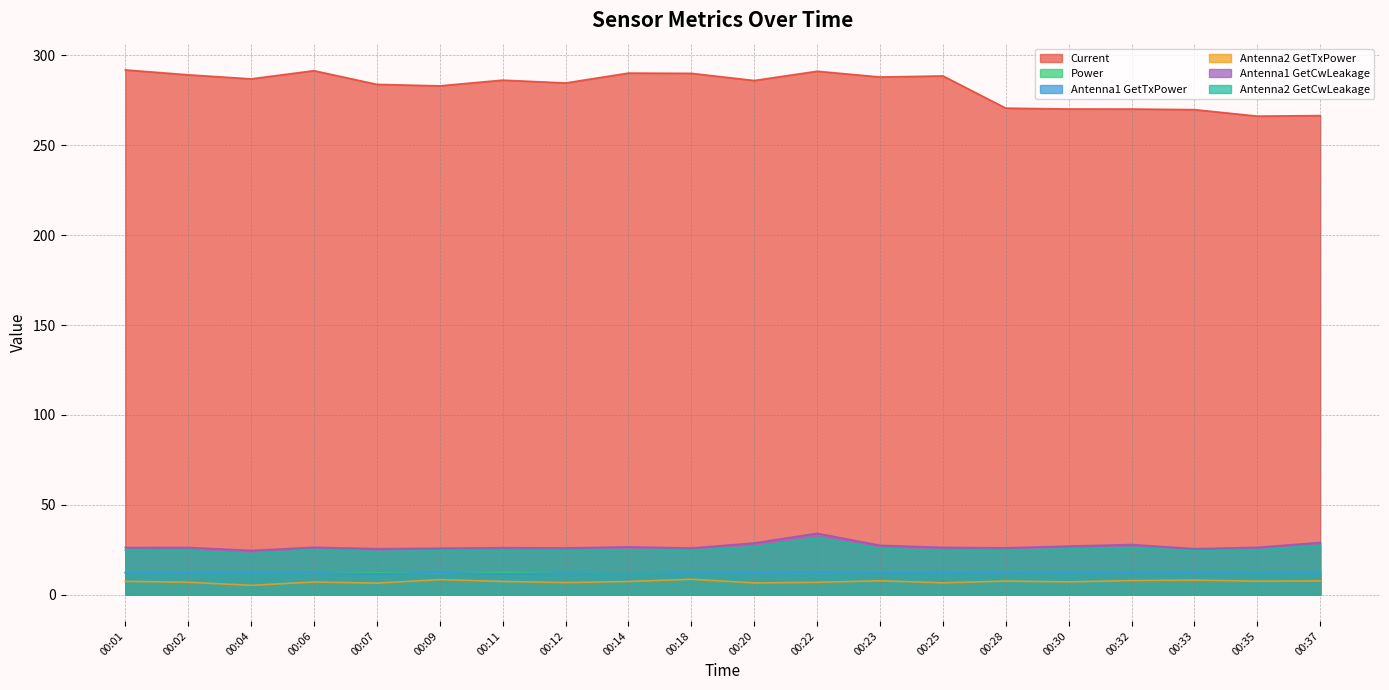

How many series are shown in this chart?

6